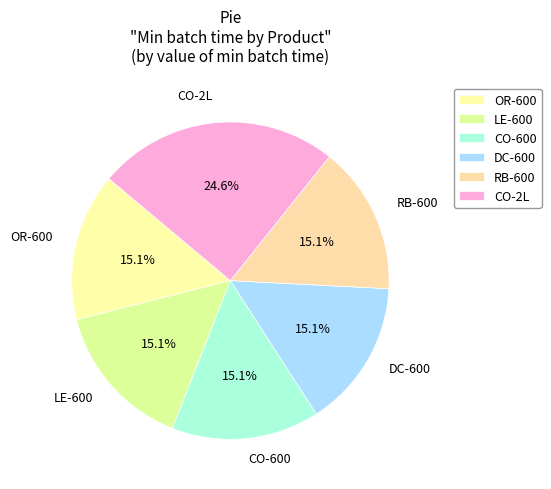

How many slices are in this pie chart?

6